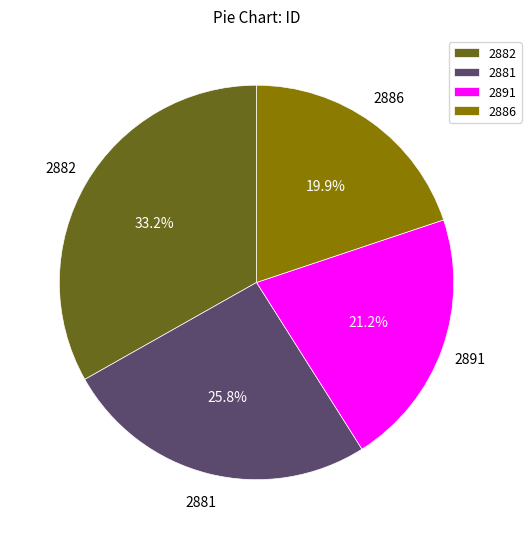

What is the total percentage of 2891 and 2882?

54.3%